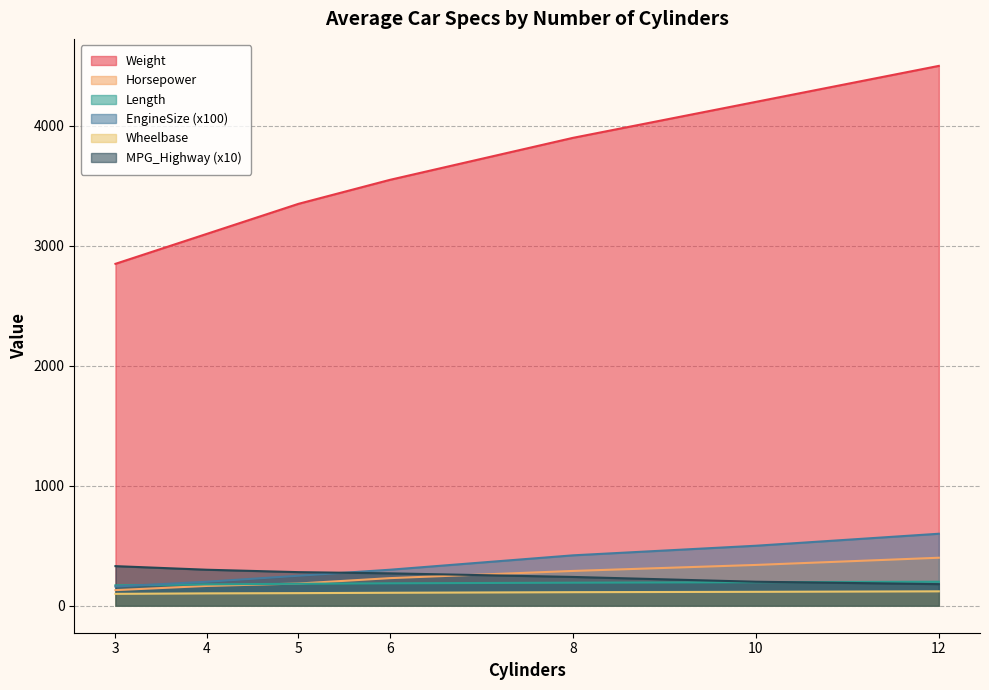

At how many categories does at least one series exceed 1720?

7